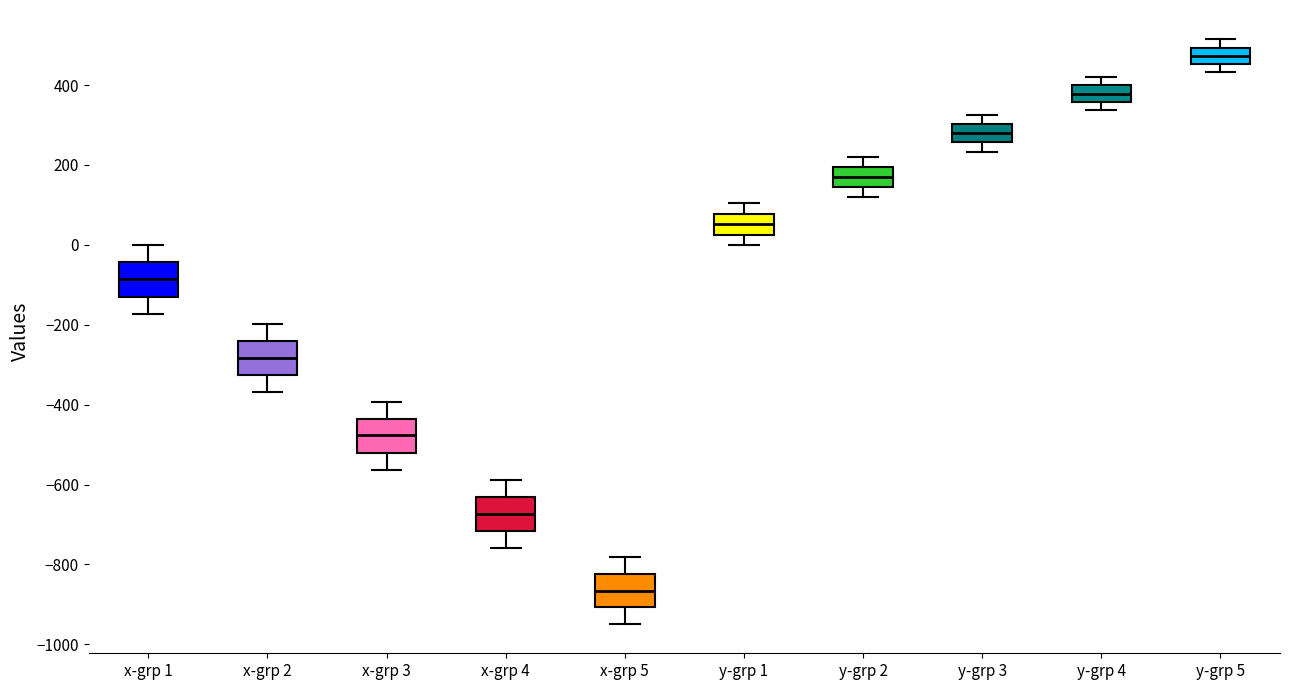

Reading left to right, read every box against the y-axis: the position of its median line, the range the box covers, and the ends of its whiskers. The values are not printed on the chart, so give them approximately, as read against the axis.

x-grp 1: median -80, box -120 to -40, whiskers -180 to 0
x-grp 2: median -280, box -320 to -240, whiskers -360 to -200
x-grp 3: median -480, box -520 to -440, whiskers -560 to -400
x-grp 4: median -680, box -720 to -640, whiskers -760 to -580
x-grp 5: median -860, box -900 to -820, whiskers -940 to -780
y-grp 1: median 60, box 20 to 80, whiskers 0 to 100
y-grp 2: median 180, box 140 to 200, whiskers 120 to 220
y-grp 3: median 280, box 260 to 300, whiskers 240 to 320
y-grp 4: median 380, box 360 to 400, whiskers 340 to 420
y-grp 5: median 480, box 460 to 500, whiskers 440 to 520